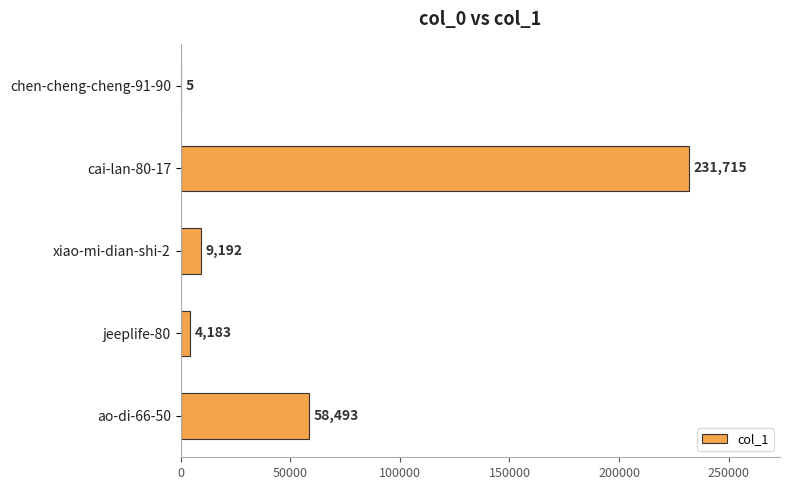

What is the change in value from xiao-mi-dian-shi-2 to ao-di-66-50?

+49301